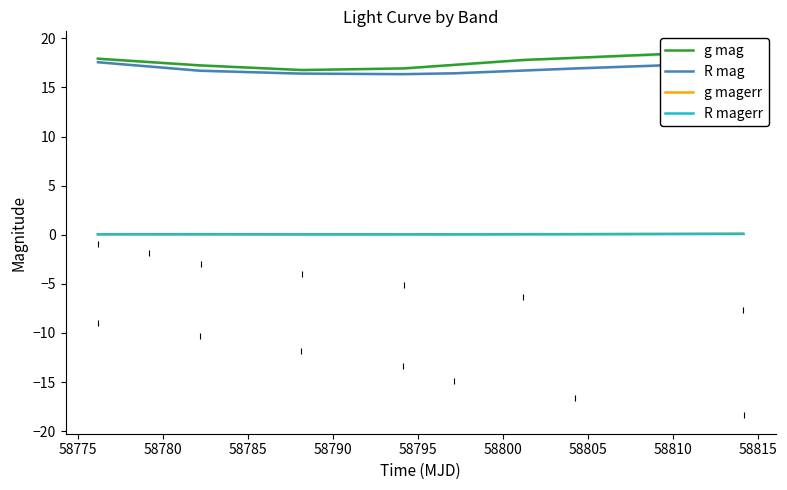

What is the maximum value for R mag?

17.6